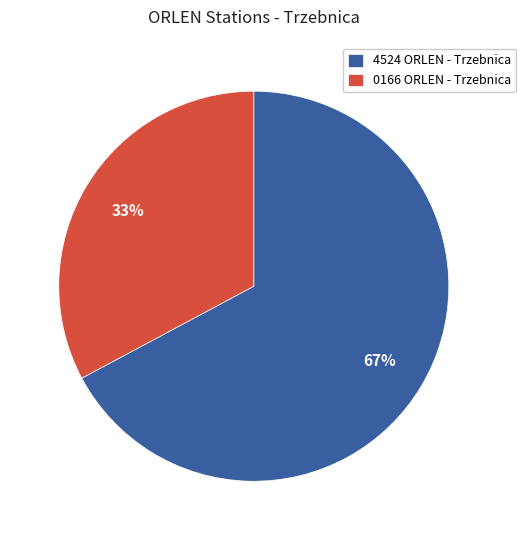

Between 4524 ORLEN - Trzebnica and 0166 ORLEN - Trzebnica, which is larger?

4524 ORLEN - Trzebnica